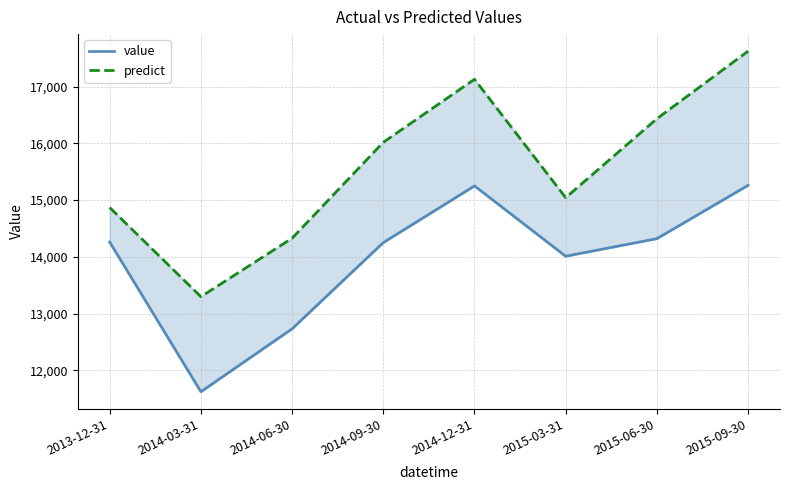

True or false: value has a value of 14010.0 at 2015-03-31.

True